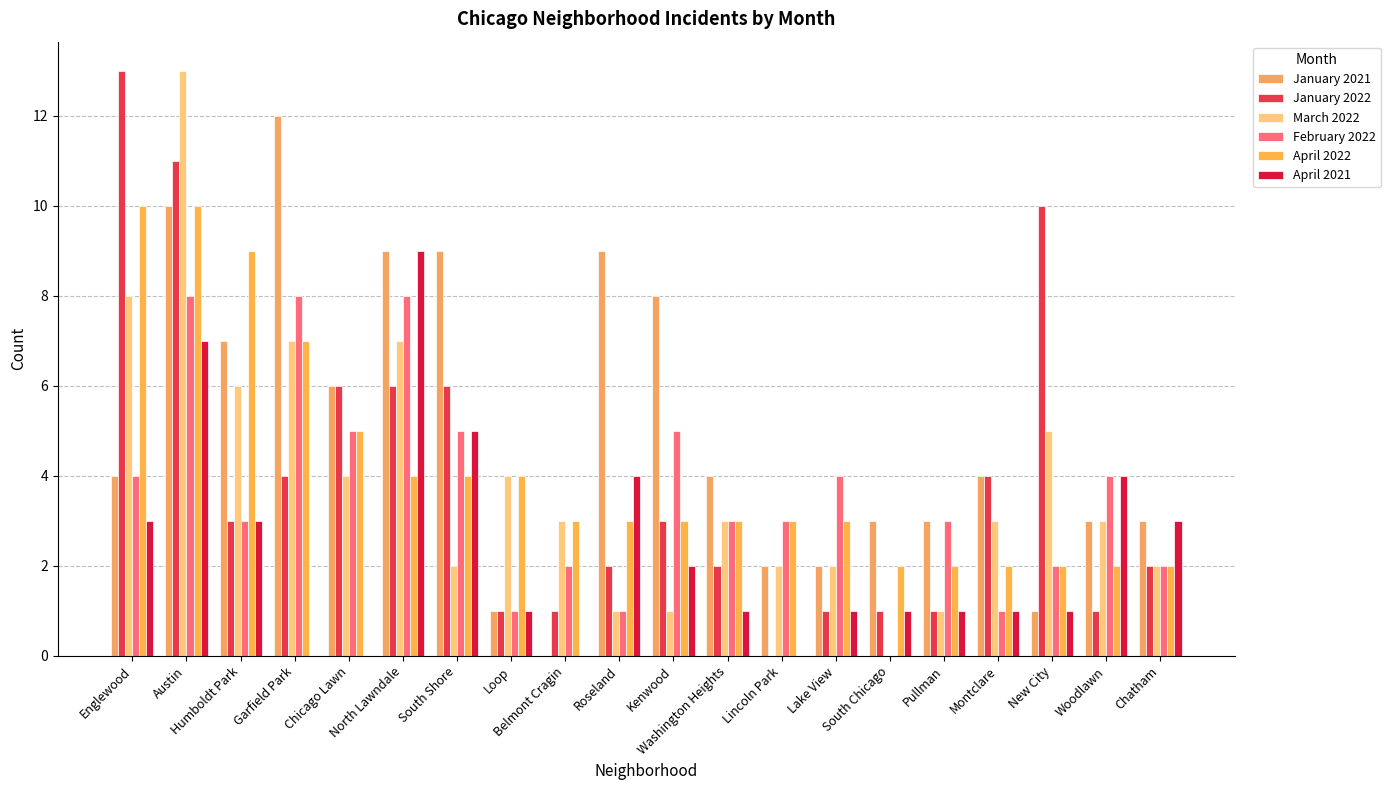

Reading right to left, extract all data points from this chart.

January 2021: Chatham=3	Woodlawn=3	New City=1	Montclare=4	Pullman=3	South Chicago=3	Lake View=2	Lincoln Park=2	Washington Heights=4	Kenwood=8	Roseland=9	Belmont Cragin=0	Loop=1	South Shore=9	North Lawndale=9	Chicago Lawn=6	Garfield Park=12	Humboldt Park=7	Austin=10	Englewood=4
January 2022: Chatham=2	Woodlawn=1	New City=10	Montclare=4	Pullman=1	South Chicago=1	Lake View=1	Lincoln Park=0	Washington Heights=2	Kenwood=3	Roseland=2	Belmont Cragin=1	Loop=1	South Shore=6	North Lawndale=6	Chicago Lawn=6	Garfield Park=4	Humboldt Park=3	Austin=11	Englewood=13
March 2022: Chatham=2	Woodlawn=3	New City=5	Montclare=3	Pullman=1	South Chicago=0	Lake View=2	Lincoln Park=2	Washington Heights=3	Kenwood=1	Roseland=1	Belmont Cragin=3	Loop=4	South Shore=2	North Lawndale=7	Chicago Lawn=4	Garfield Park=7	Humboldt Park=6	Austin=13	Englewood=8
February 2022: Chatham=2	Woodlawn=4	New City=2	Montclare=1	Pullman=3	South Chicago=0	Lake View=4	Lincoln Park=3	Washington Heights=3	Kenwood=5	Roseland=1	Belmont Cragin=2	Loop=1	South Shore=5	North Lawndale=8	Chicago Lawn=5	Garfield Park=8	Humboldt Park=3	Austin=8	Englewood=4
April 2022: Chatham=2	Woodlawn=2	New City=2	Montclare=2	Pullman=2	South Chicago=2	Lake View=3	Lincoln Park=3	Washington Heights=3	Kenwood=3	Roseland=3	Belmont Cragin=3	Loop=4	South Shore=4	North Lawndale=4	Chicago Lawn=5	Garfield Park=7	Humboldt Park=9	Austin=10	Englewood=10
April 2021: Chatham=3	Woodlawn=4	New City=1	Montclare=1	Pullman=1	South Chicago=1	Lake View=1	Lincoln Park=0	Washington Heights=1	Kenwood=2	Roseland=4	Belmont Cragin=0	Loop=1	South Shore=5	North Lawndale=9	Chicago Lawn=0	Garfield Park=0	Humboldt Park=3	Austin=7	Englewood=3